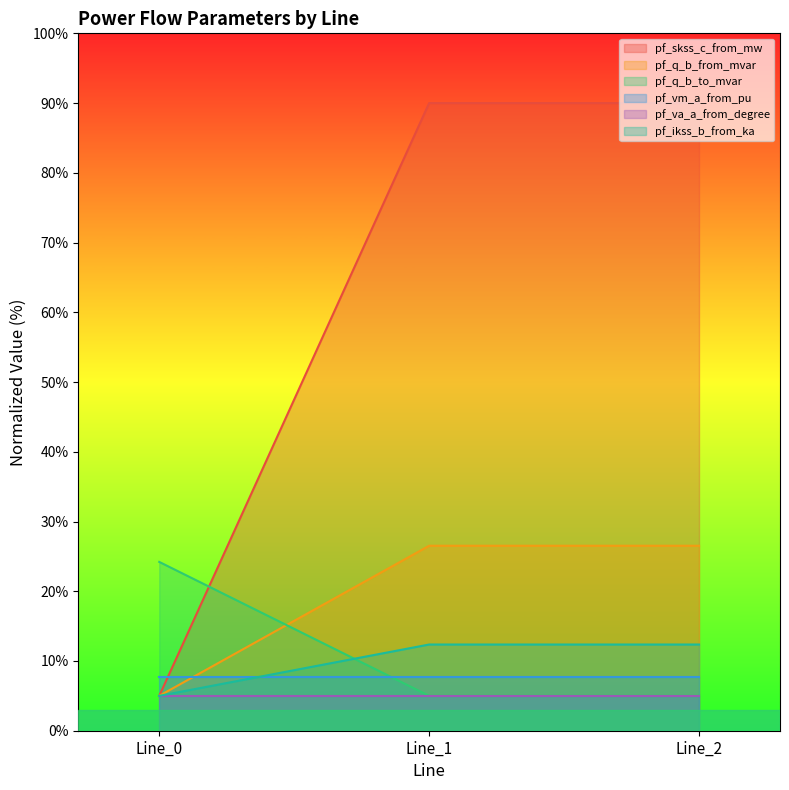

What are all the series names shown in the legend?

pf_skss_c_from_mw, pf_q_b_from_mvar, pf_q_b_to_mvar, pf_vm_a_from_pu, pf_va_a_from_degree, pf_ikss_b_from_ka